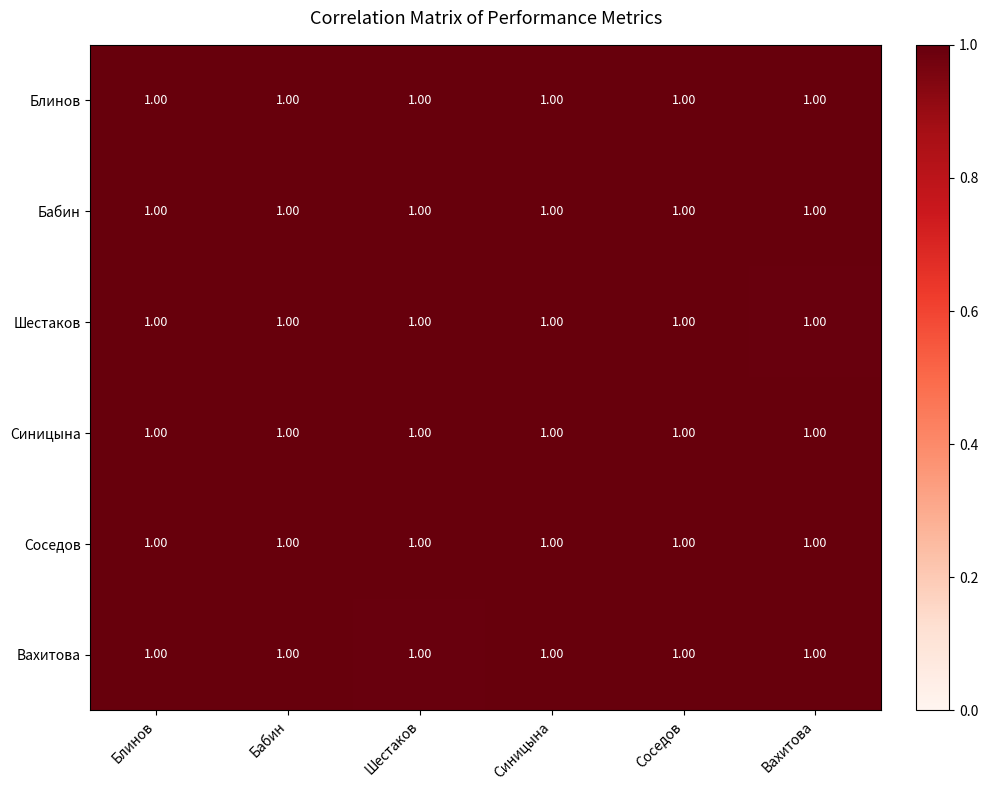

Reading right to left, what are all the values shown in this chart?

Блинов: Вахитова=1.0	Соседов=1.0	Синицына=1.0	Шестаков=1.0	Бабин=1.0	Блинов=1.0
Бабин: Вахитова=1.0	Соседов=1.0	Синицына=1.0	Шестаков=1.0	Бабин=1.0	Блинов=1.0
Шестаков: Вахитова=1.0	Соседов=1.0	Синицына=1.0	Шестаков=1.0	Бабин=1.0	Блинов=1.0
Синицына: Вахитова=1.0	Соседов=1.0	Синицына=1.0	Шестаков=1.0	Бабин=1.0	Блинов=1.0
Соседов: Вахитова=1.0	Соседов=1.0	Синицына=1.0	Шестаков=1.0	Бабин=1.0	Блинов=1.0
Вахитова: Вахитова=1.0	Соседов=1.0	Синицына=1.0	Шестаков=1.0	Бабин=1.0	Блинов=1.0